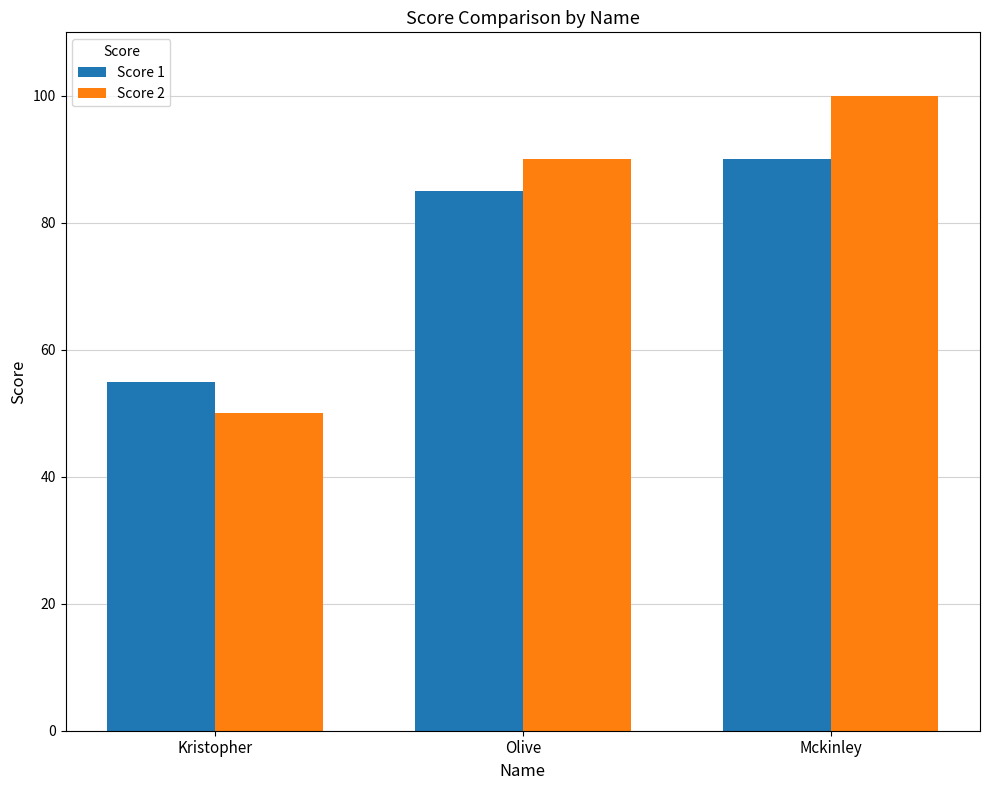

At which label is Score 1 closest to 72?

Olive